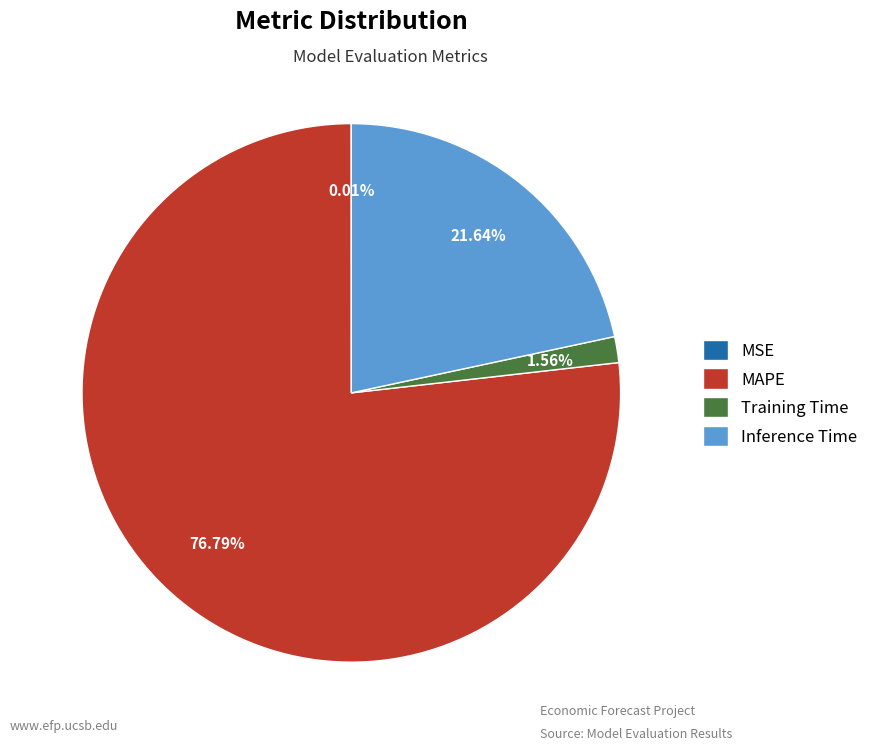

Which has a higher value, Training Time or MAPE?

MAPE